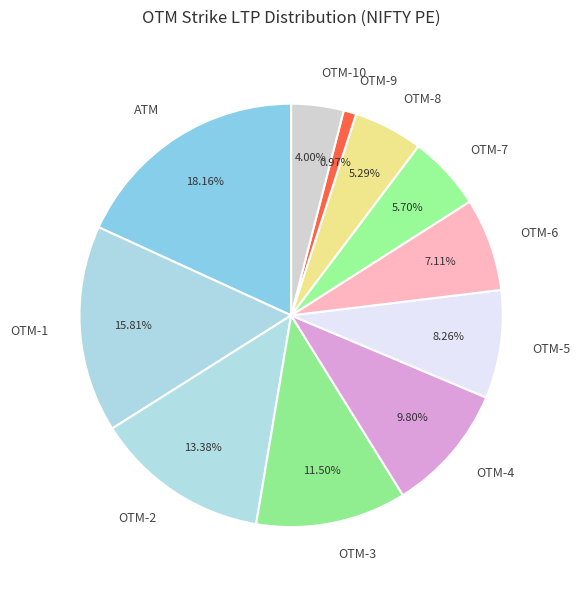

How many segments does this pie chart have?

11